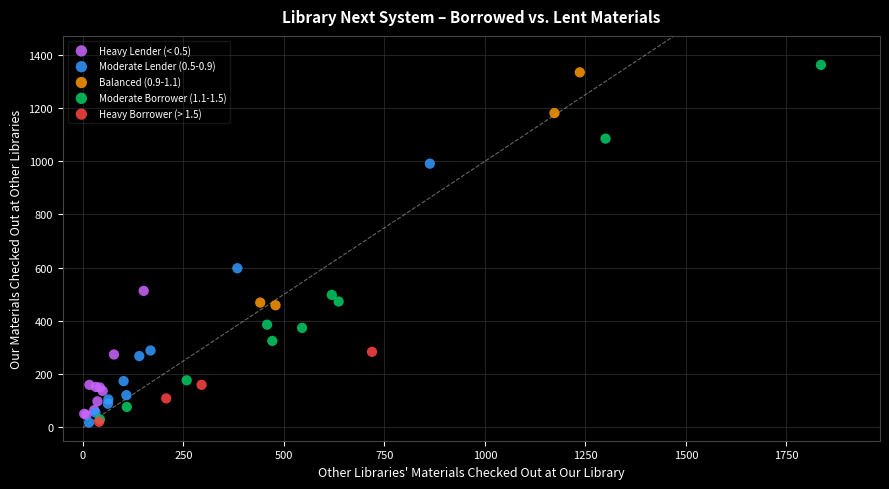

Which series contains the highest Y value?

Moderate Borrower (1.1-1.5)